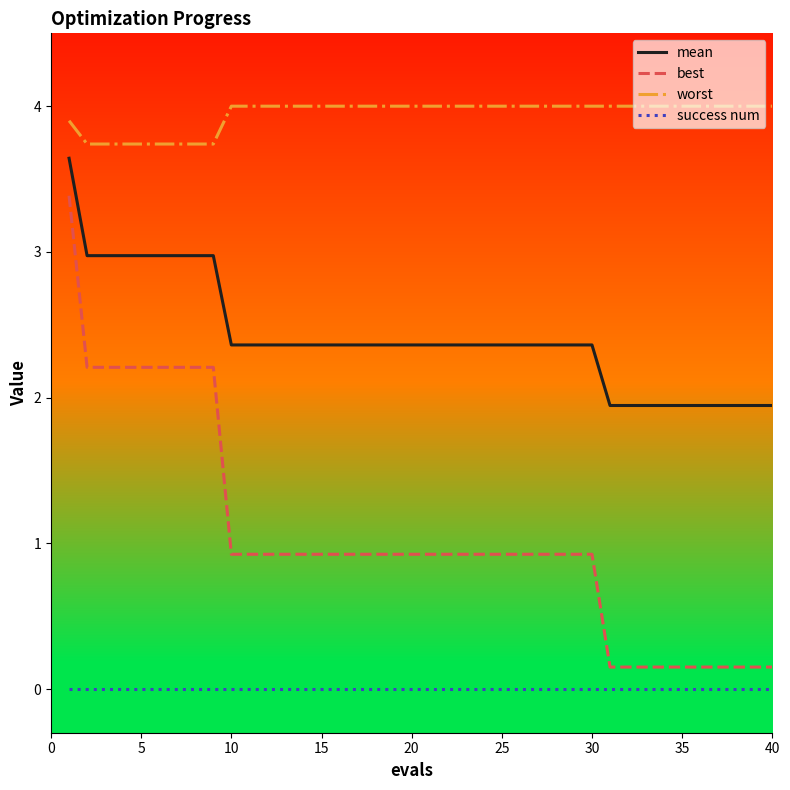

True or false: mean and best cross at least once.

False